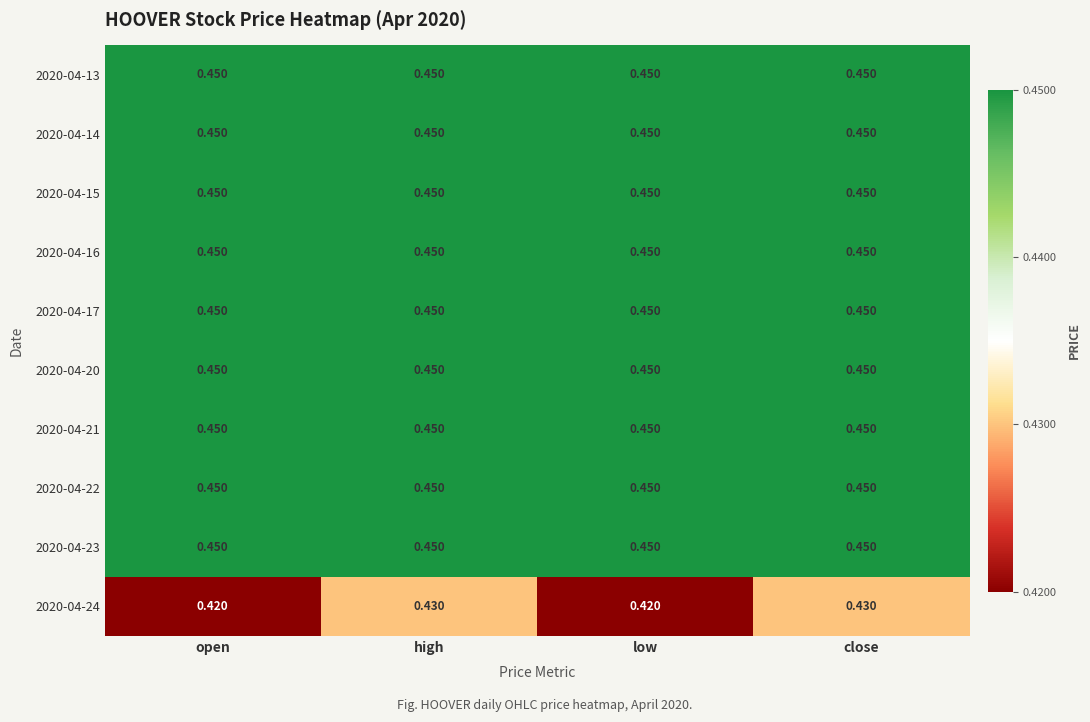

Is the value of 2020-04-22 at close greater than the value of 2020-04-24 at open?

Yes